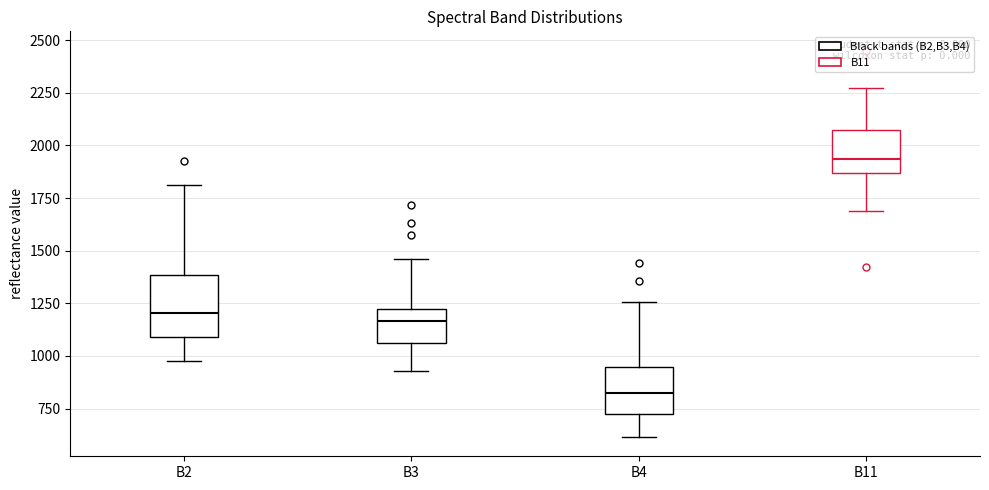

Reading left to right, read every box against the y-axis: the position of its median line, the range the box covers, and the ends of its whiskers. The values are not printed on the chart, so give them approximately, as read against the axis.

B2: median 1200, box 1100 to 1400, whiskers 1000 to 1800
B3: median 1150, box 1050 to 1200, whiskers 950 to 1450
B4: median 800, box 700 to 950, whiskers 600 to 1250
B11: median 1950, box 1850 to 2050, whiskers 1700 to 2250